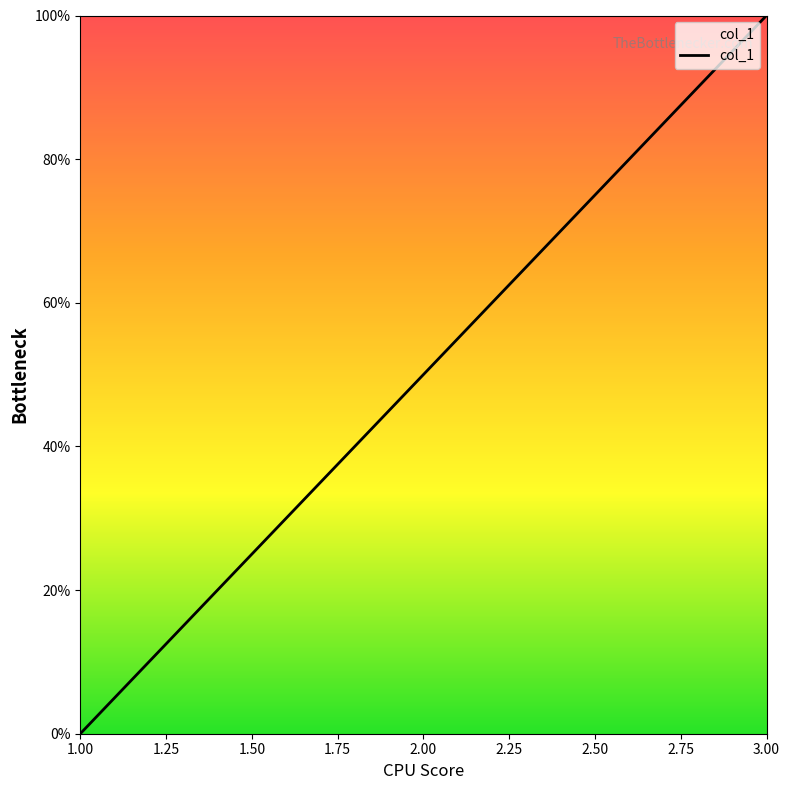

Does the chart have visible grid lines?

No